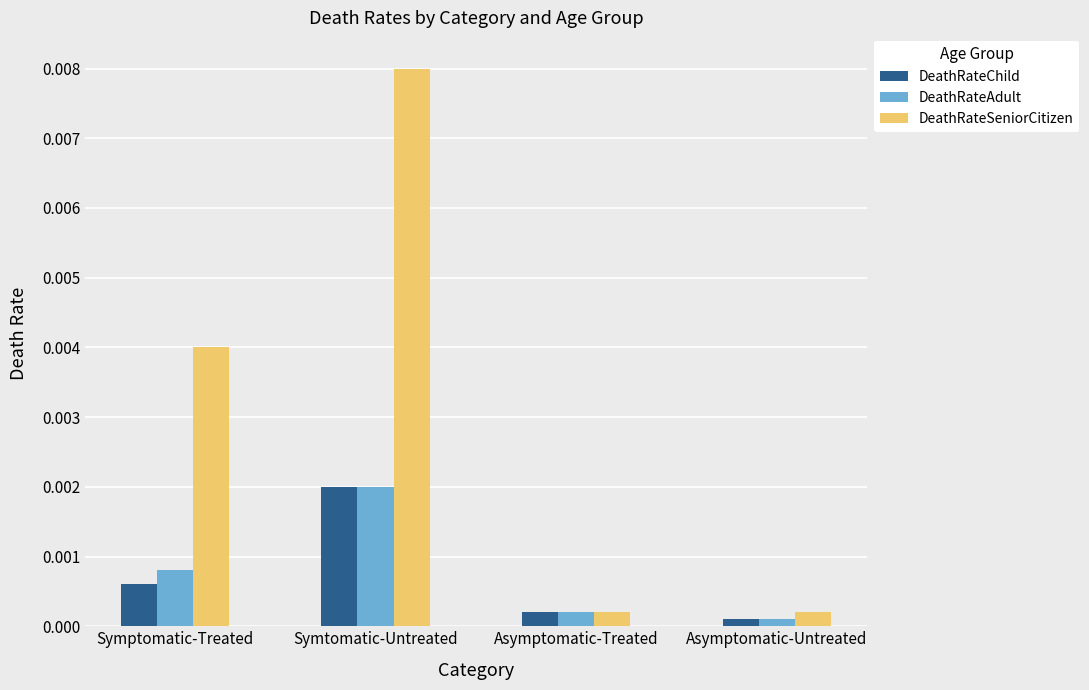

Is the value of DeathRateAdult at Symtomatic-Untreated greater than the value of DeathRateSeniorCitizen at Asymptomatic-Untreated?

Yes